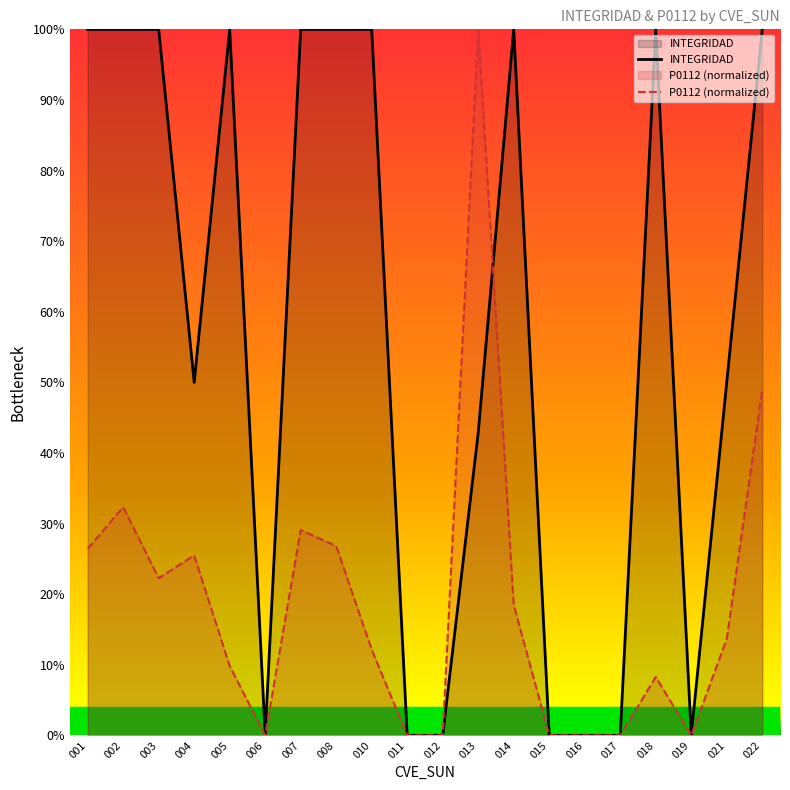

The P0112 (normalized) series shows 0.7 at 017. True or false?

False